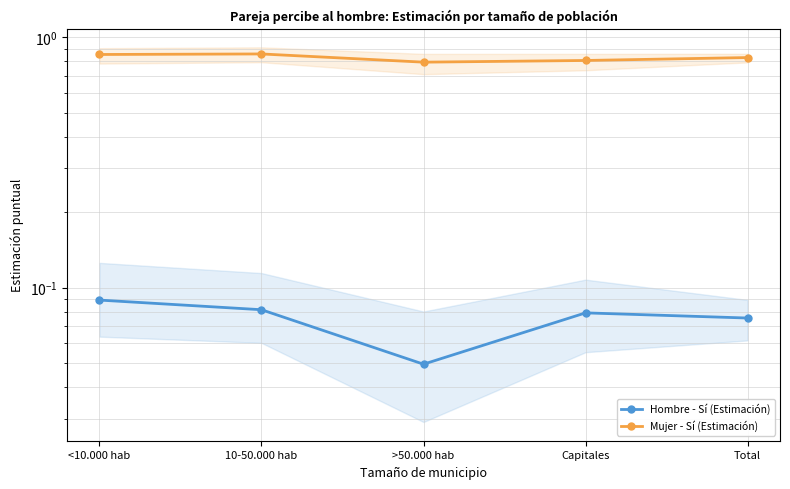

Where is the first local maximum for Mujer - Sí (Estimación)?

10-50.000 hab